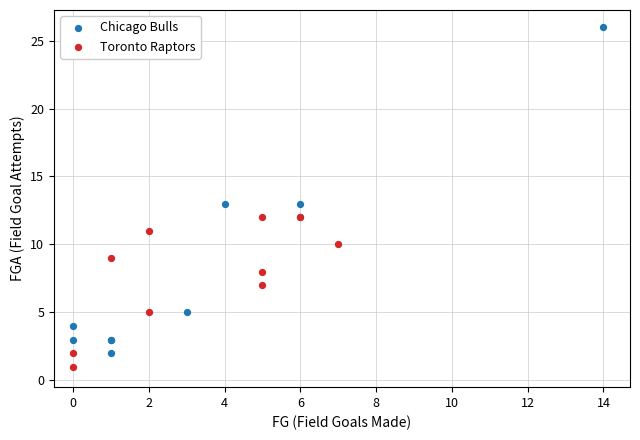

Which series reaches the maximum Y coordinate?

Chicago Bulls